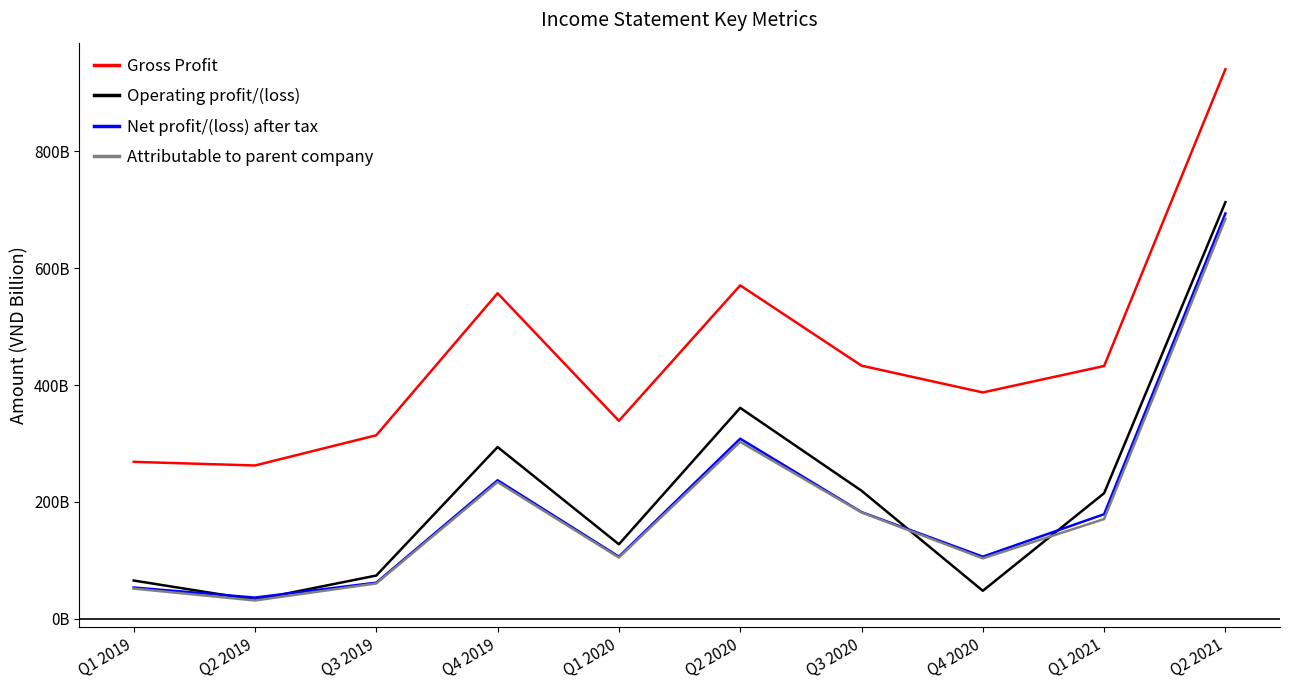

What is the sum of all Net profit/(loss) after tax values?

1964874904058